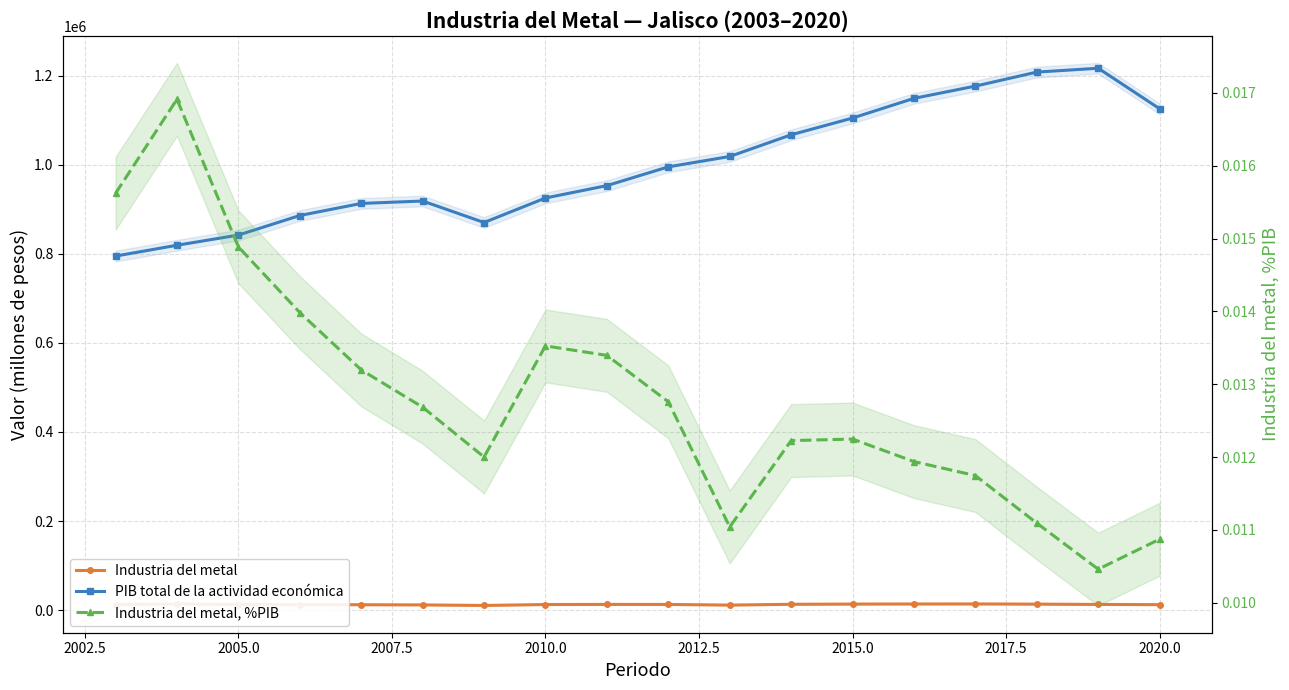

True or false: PIB total de la actividad económica and Industria del metal intersect in this chart.

False